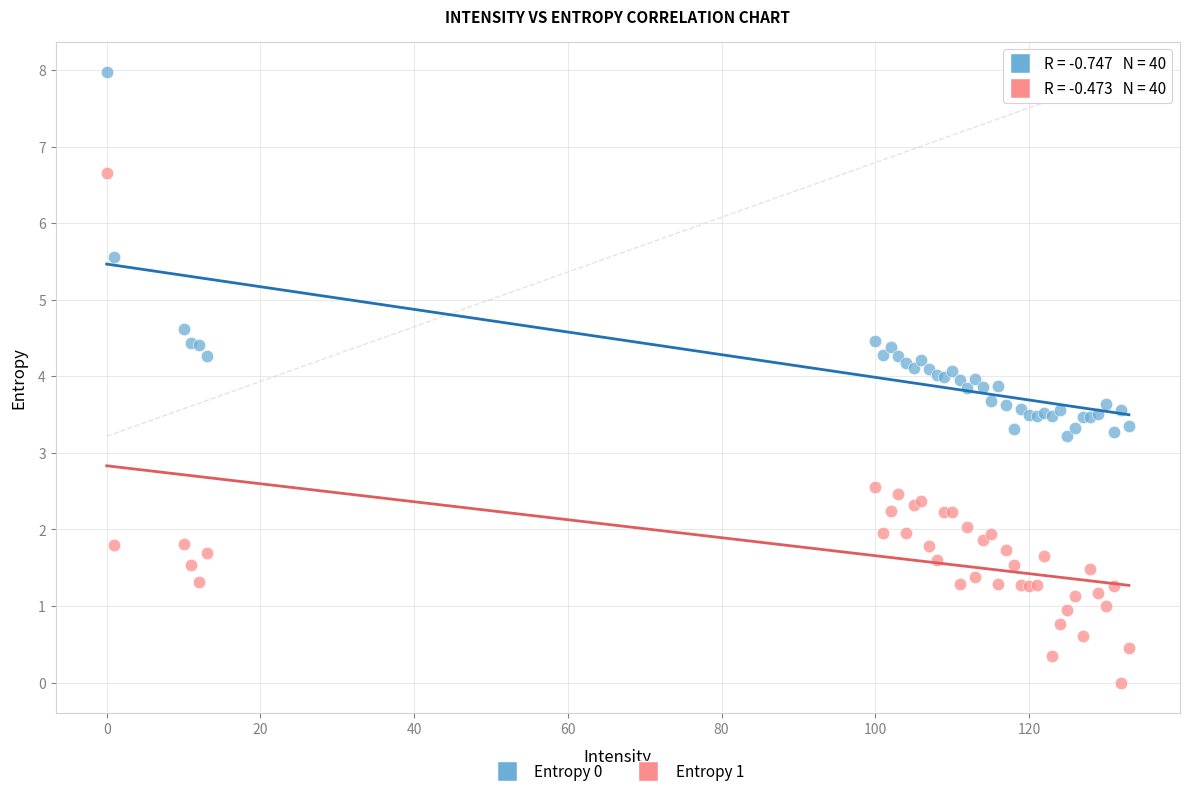

Which series reaches the maximum Y coordinate?

Entropy 0